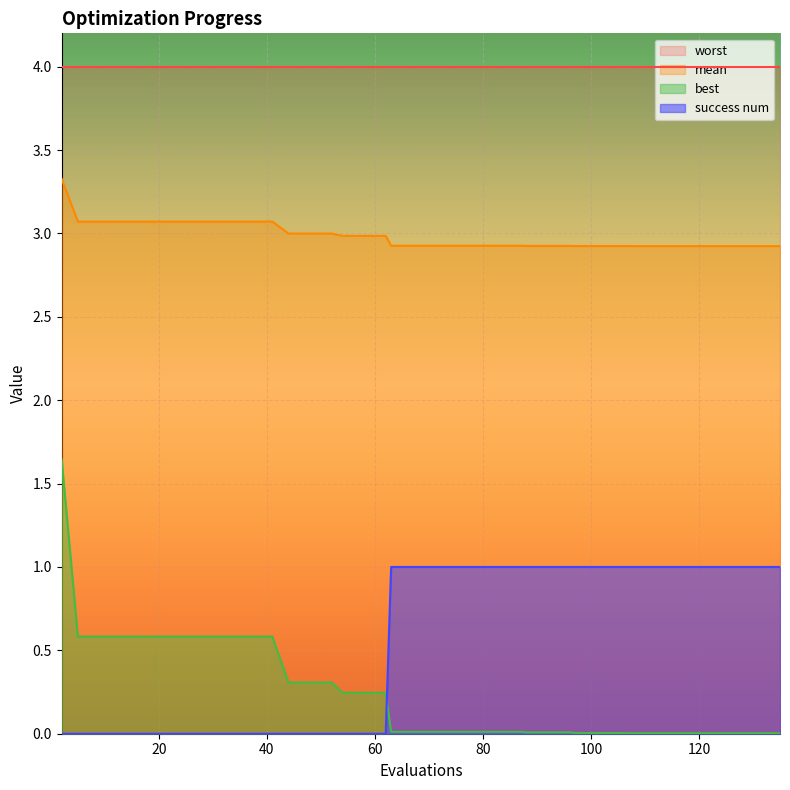

At which label is success num closest to 0?

2